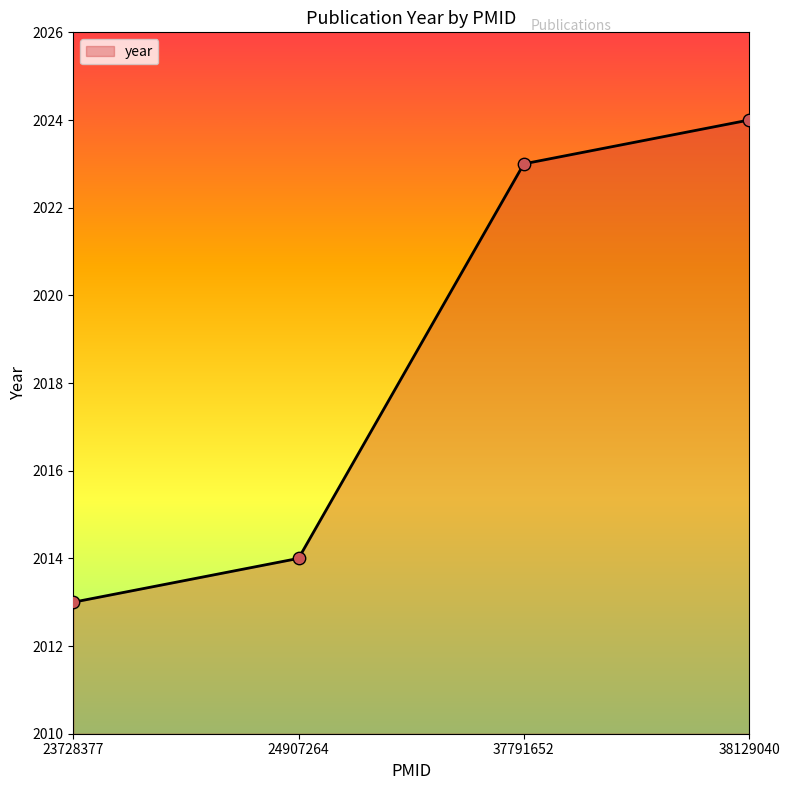

What is the change in value from 23728377 to 38129040?

+11